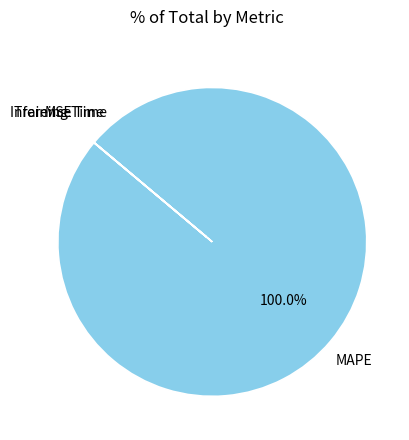

What percentage is the MAPE slice, to the nearest percent?

100%